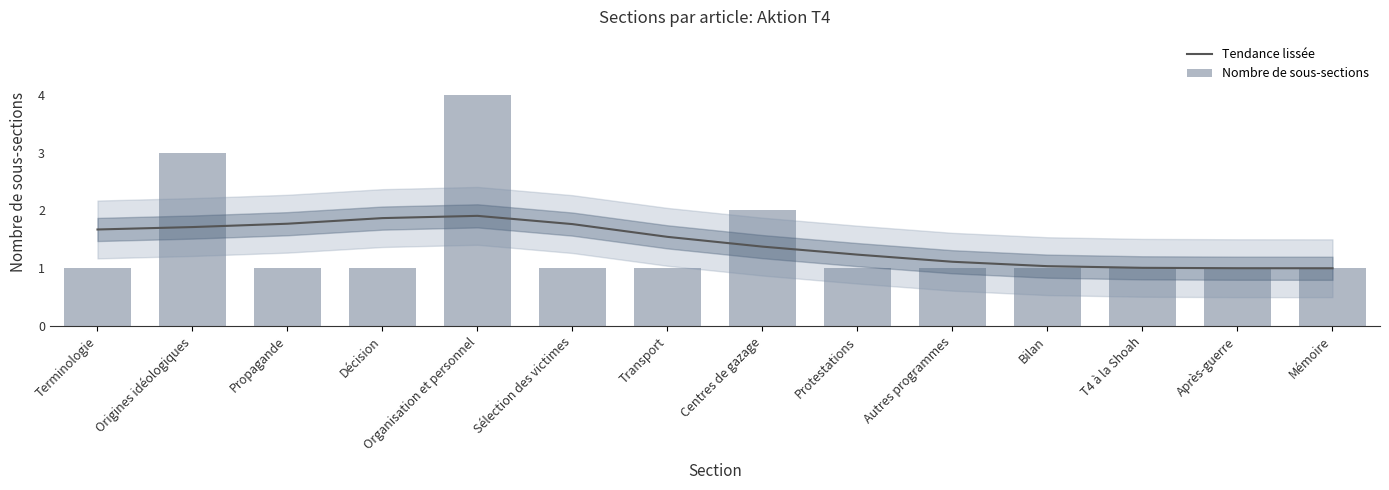

Rank the series by their maximum value, from highest to lowest.

Nombre de sous-sections, Tendance lissée